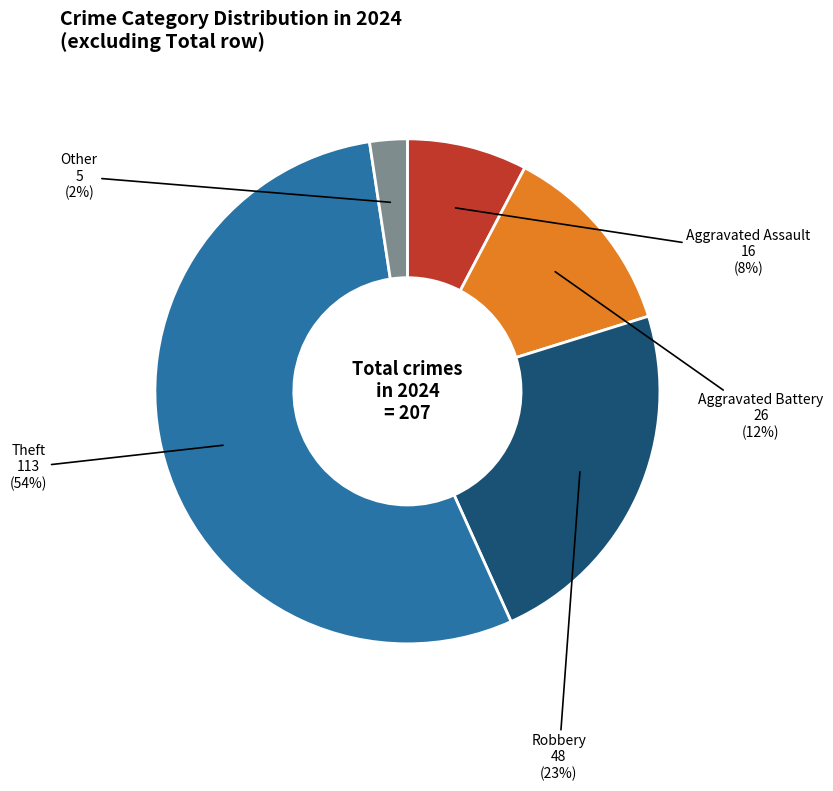

Is there a majority slice in this chart?

Yes